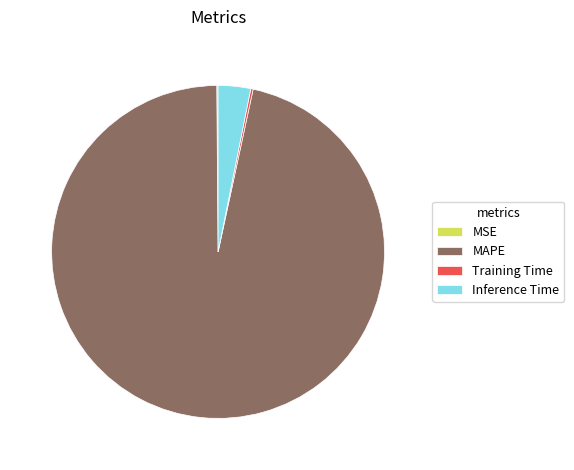

Is there any slice that represents more than half of the pie?

Yes